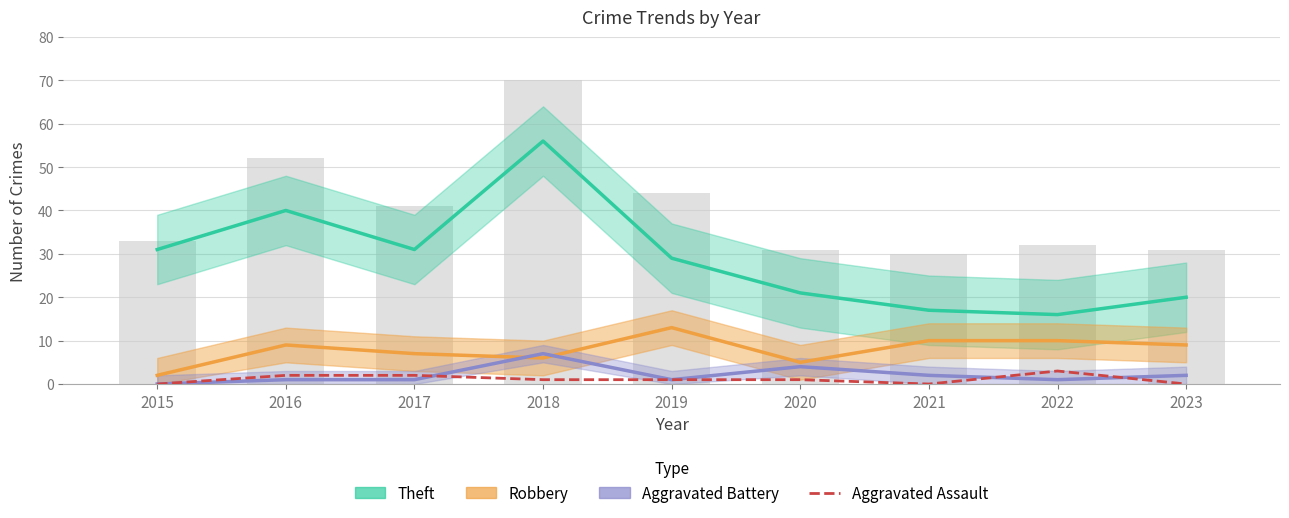

Reading right to left, list all the values displayed in this chart.

Theft: 2023=20	2022=16	2021=17	2020=21	2019=29	2018=56	2017=31	2016=40	2015=31
Robbery: 2023=9	2022=10	2021=10	2020=5	2019=13	2018=6	2017=7	2016=9	2015=2
Aggravated Battery: 2023=2	2022=1	2021=2	2020=4	2019=1	2018=7	2017=1	2016=1	2015=0
Aggravated Assault: 2023=0	2022=3	2021=0	2020=1	2019=1	2018=1	2017=2	2016=2	2015=0